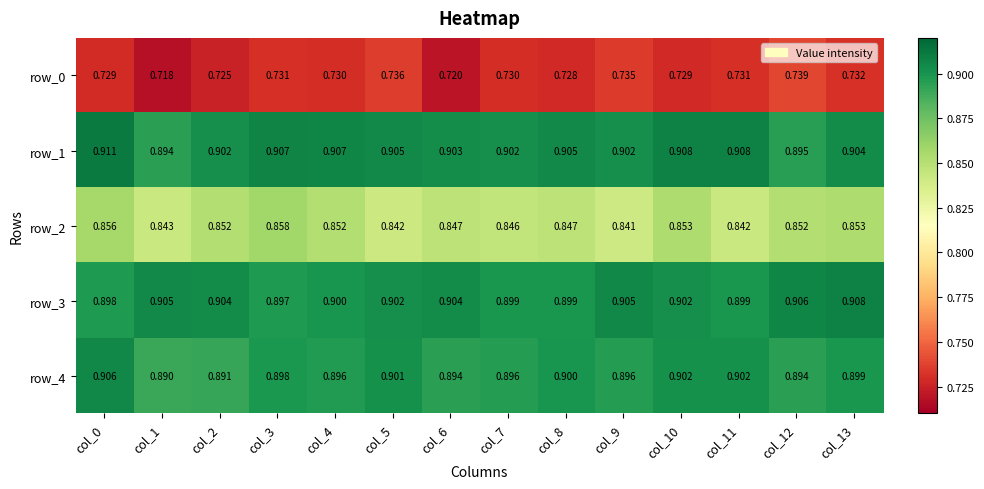

What is the difference between the highest and lowest values at col_11?

0.2